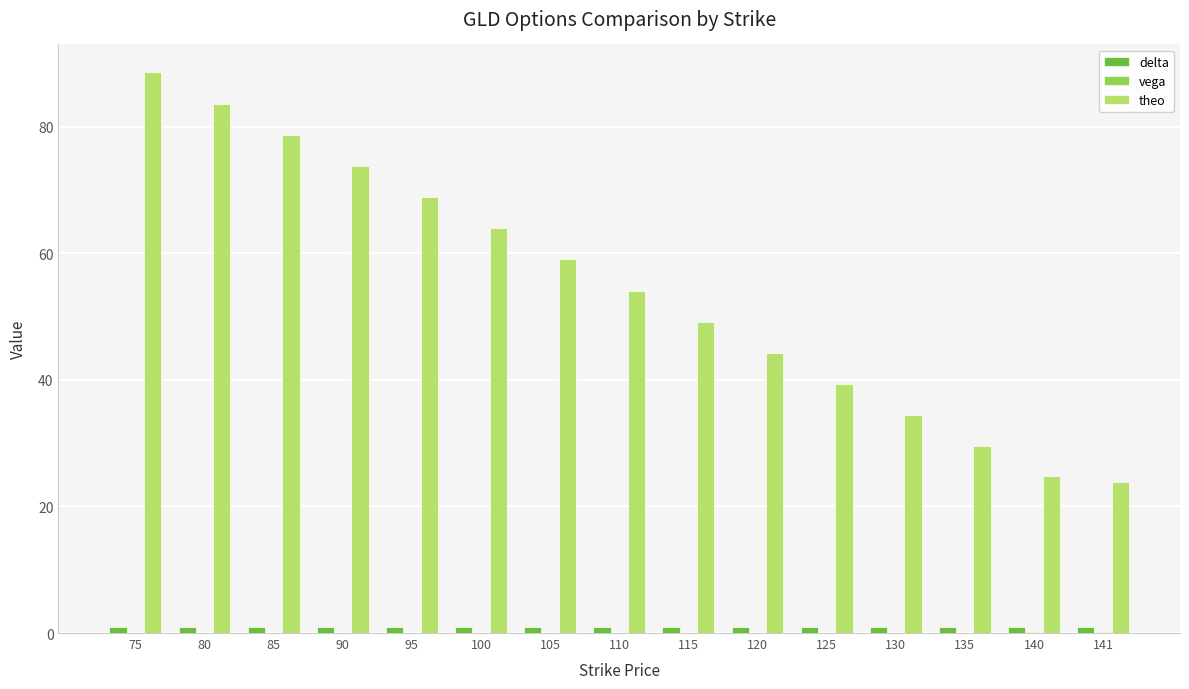

What is the average value of the delta series?

1.0